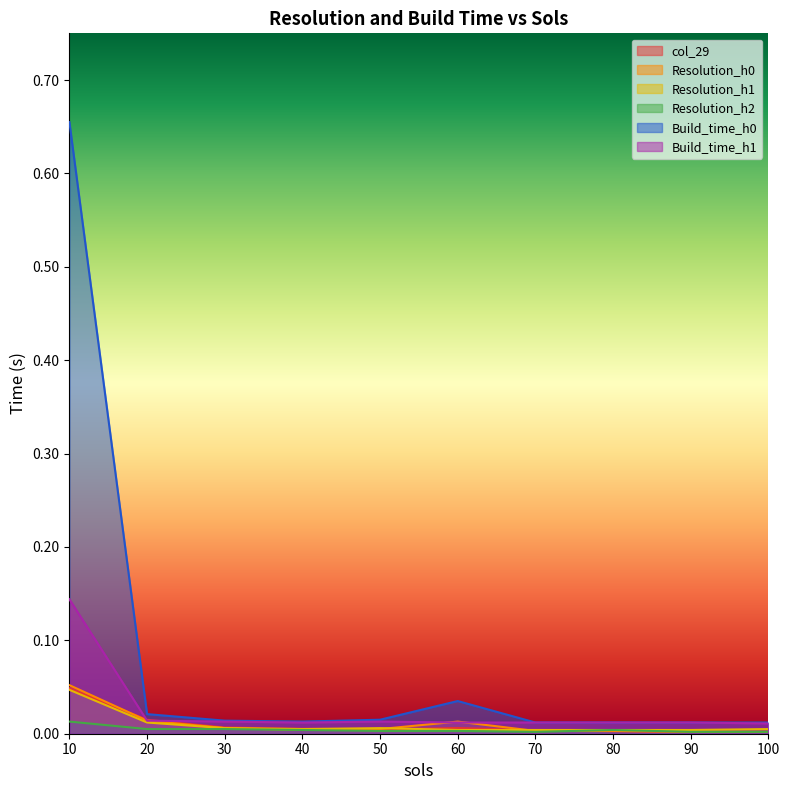

True or false: Build_time_h1 and Resolution_h2 intersect in this chart.

False